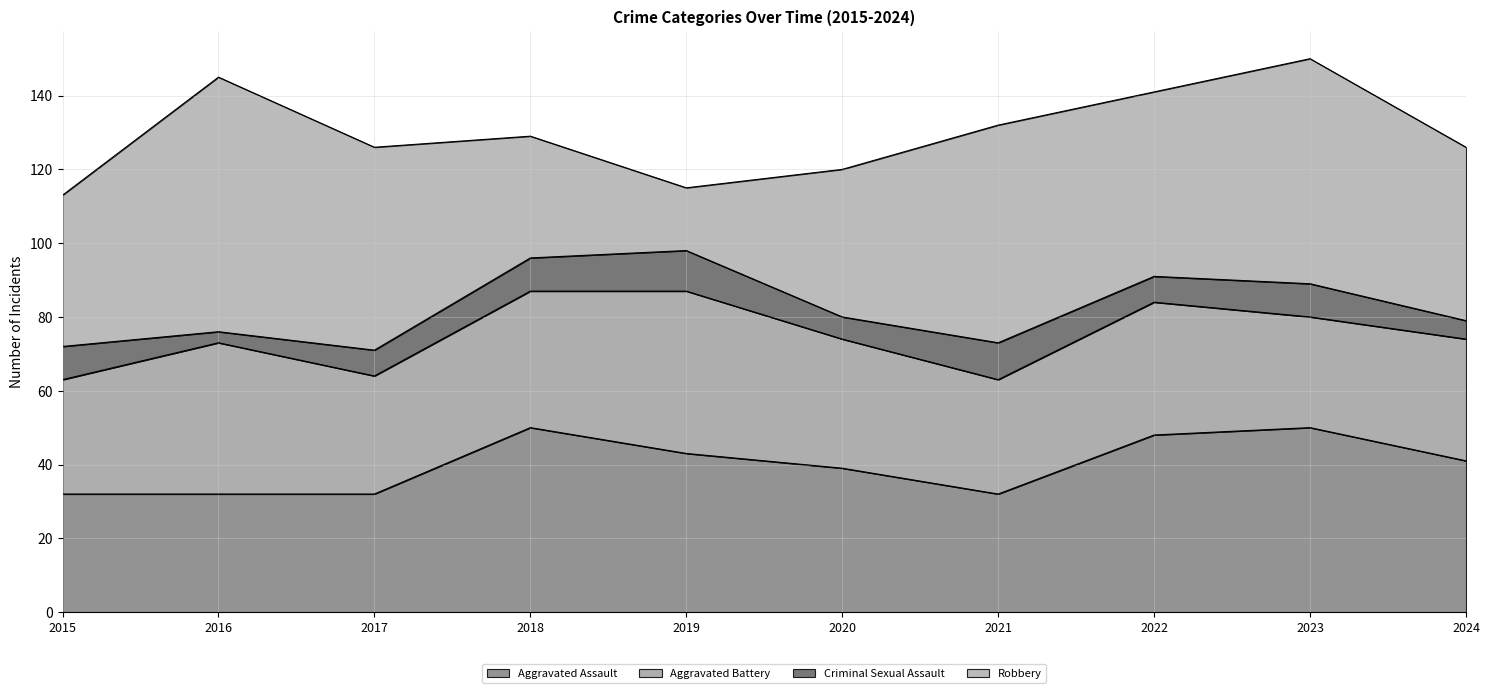

Which series has the largest total across all categories?

Robbery